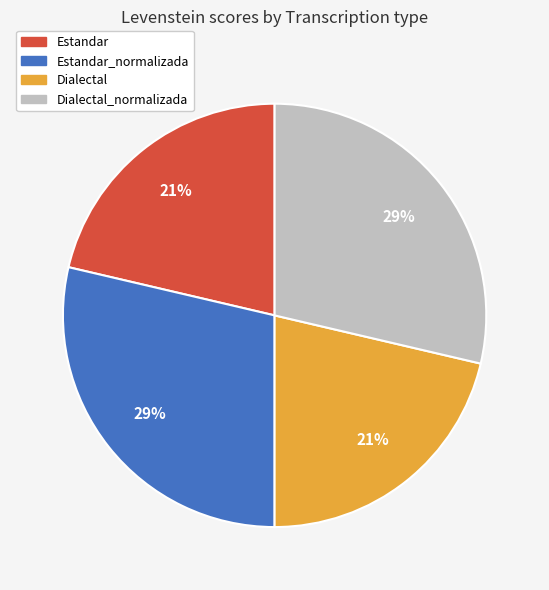

Do Estandar_normalizada and Dialectal_normalizada together represent more than half of the pie?

Yes